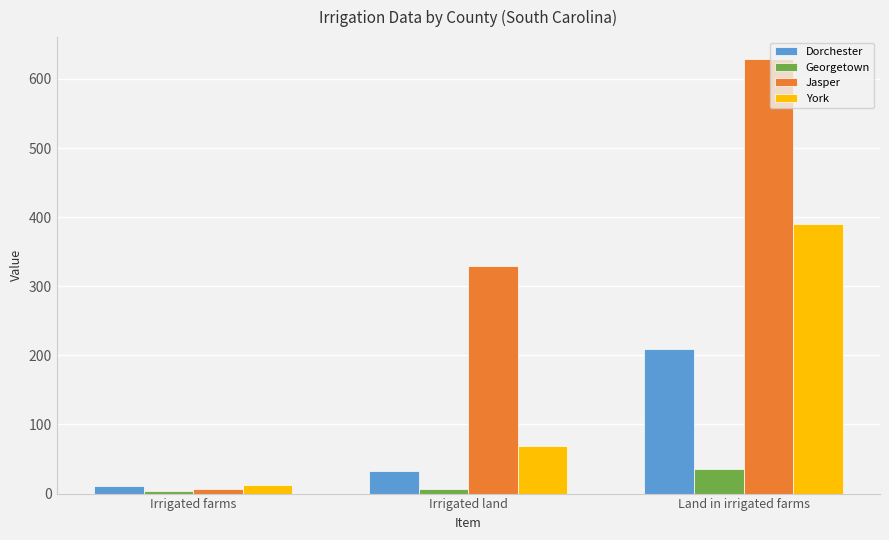

Which series has the largest range (max minus min)?

Jasper